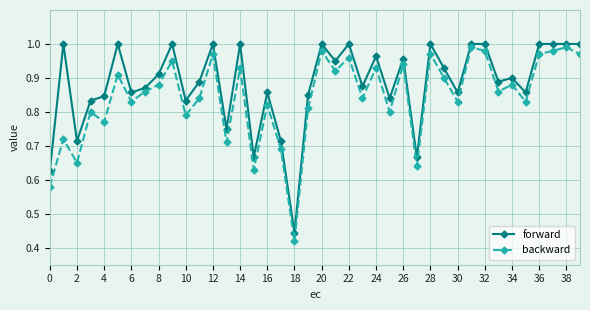

Which series has the largest range (max minus min)?

backward